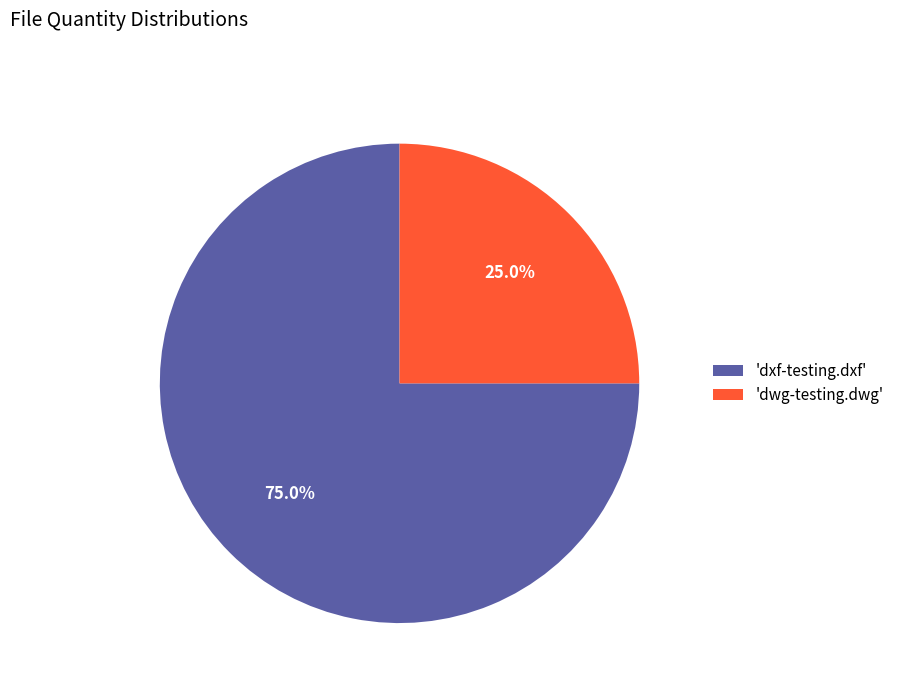

Rank the categories by value from lowest to highest.

'dwg-testing.dwg', 'dxf-testing.dxf'